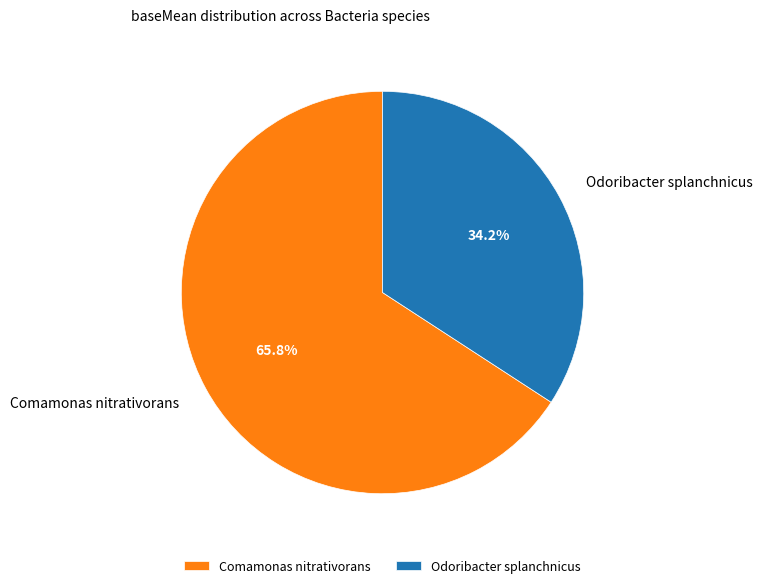

Does any single category account for the majority?

Yes